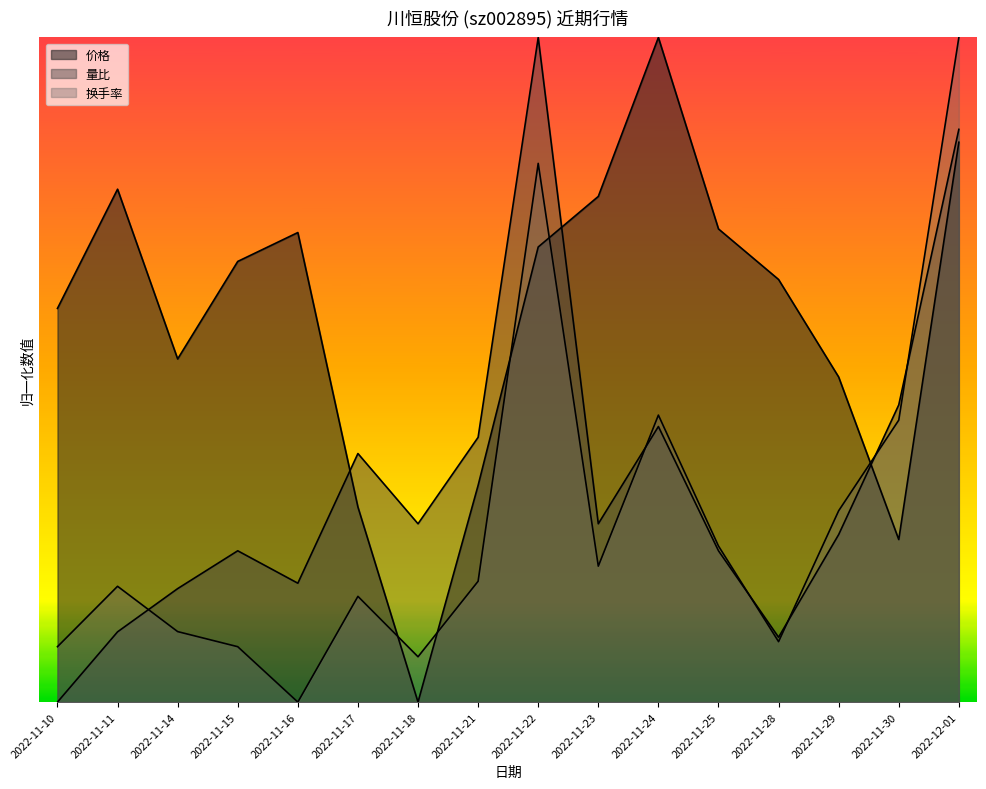

Which series has the widest spread of values?

价格